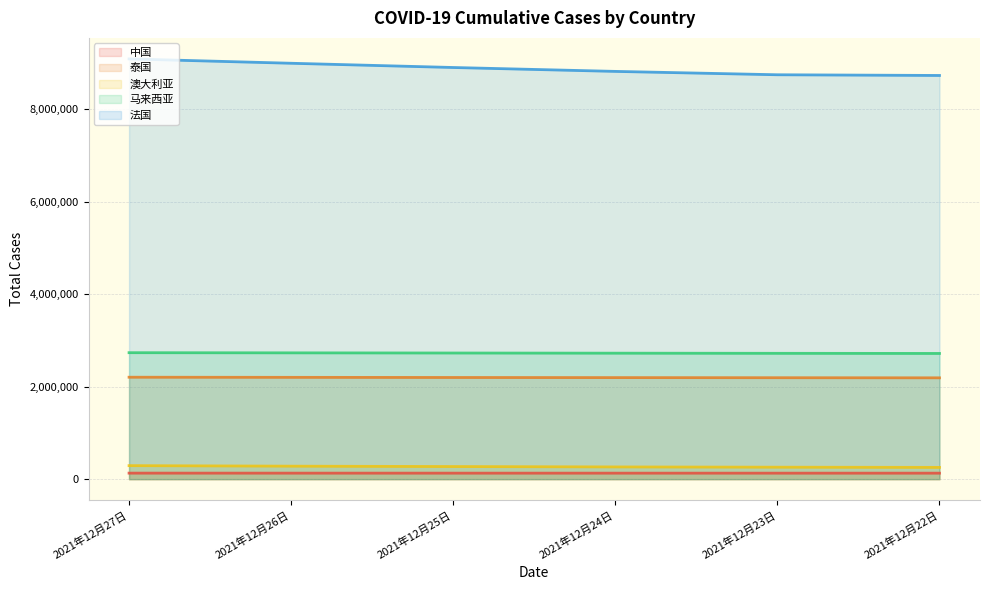

At which label does 法国 first exceed 8902466?

2021年12月27日